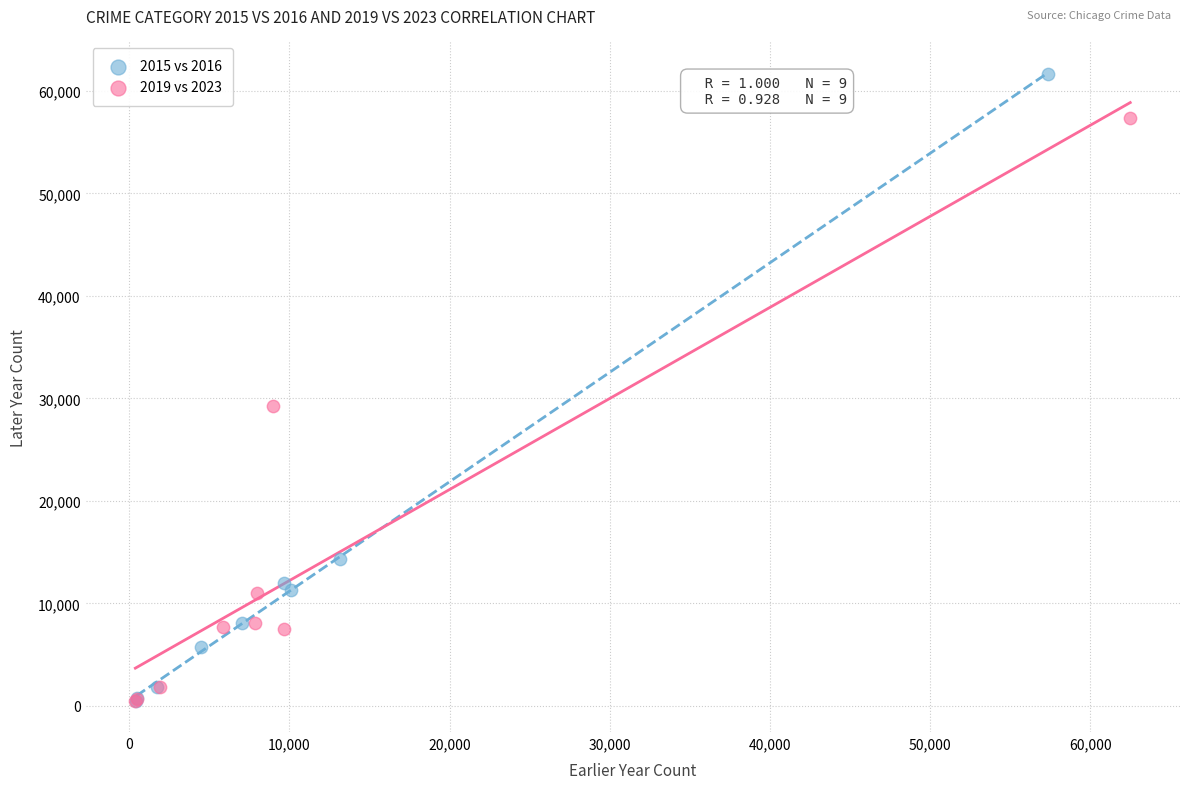

Which series contains the highest Y value?

2015 vs 2016